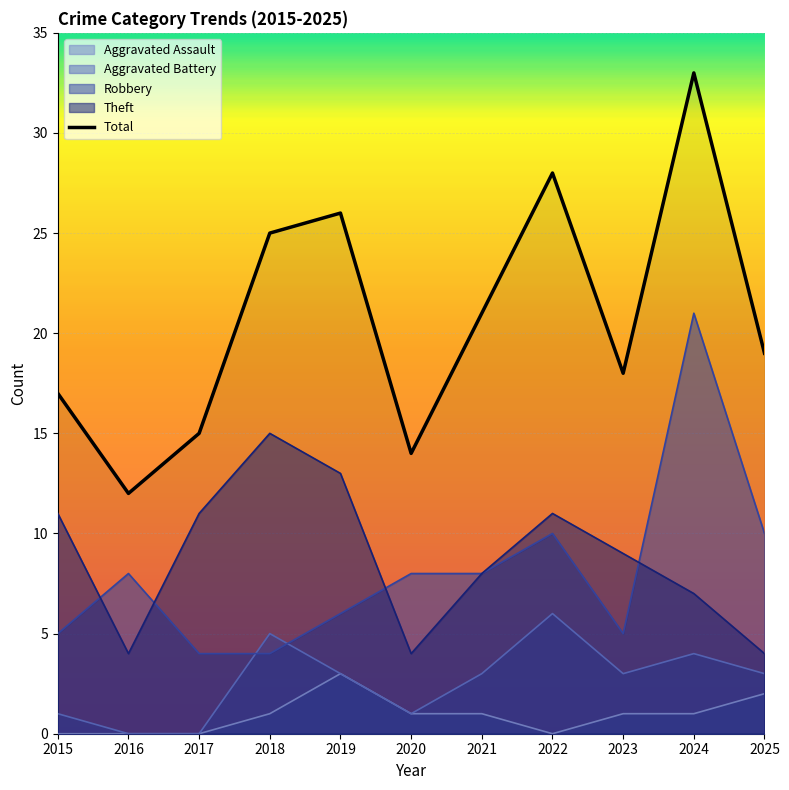

What is the value of the Total point at the 8th from the left?

28